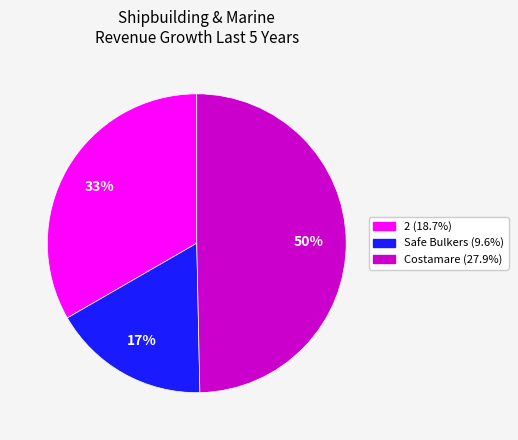

To the nearest percent, what is the difference between the largest and smallest slice percentages?

33%